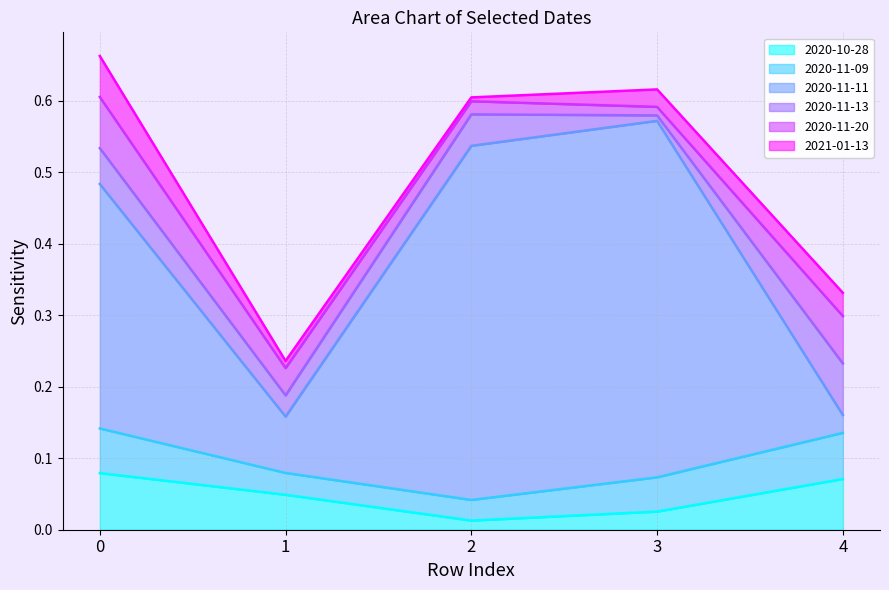

Which category has the highest value in the 2020-11-09 series?

4